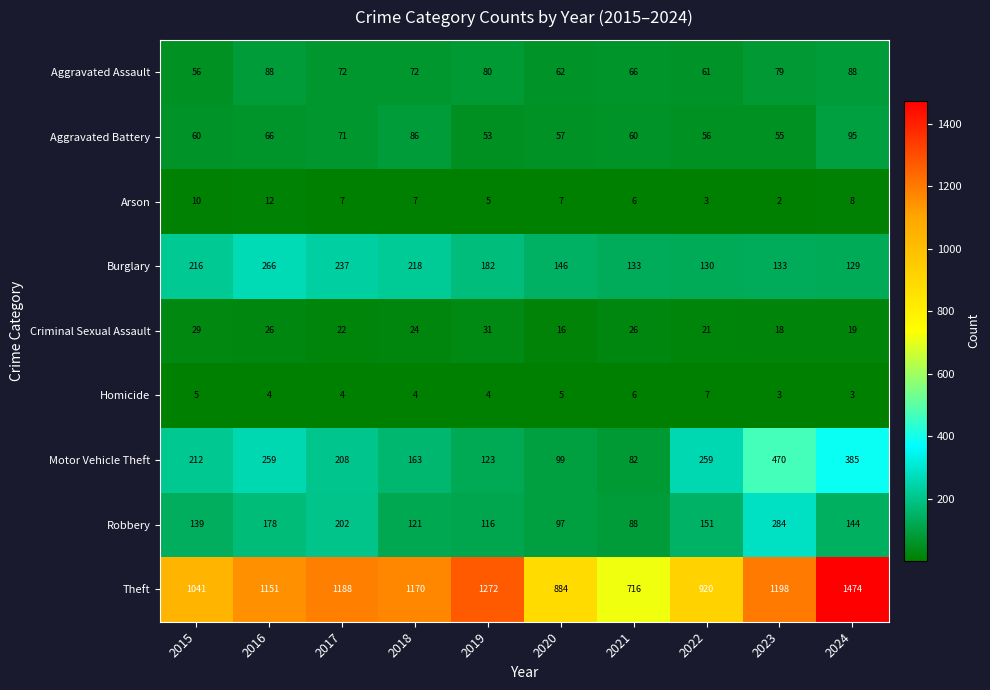

Where is Burglary nearest to the value 197?

2019